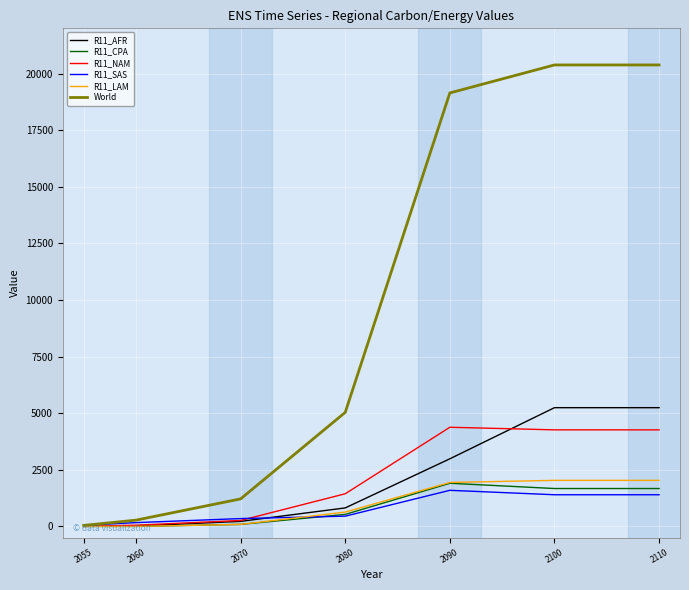

Is this an area chart (filled region under the line)?

No